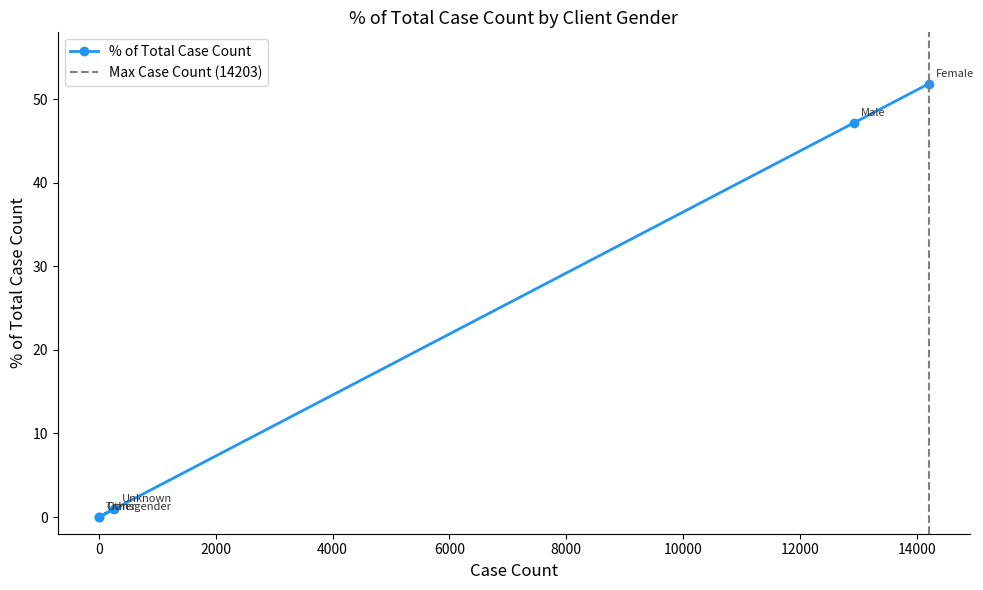

How many points are lower than both their immediate neighbors (excluding endpoints)?

1